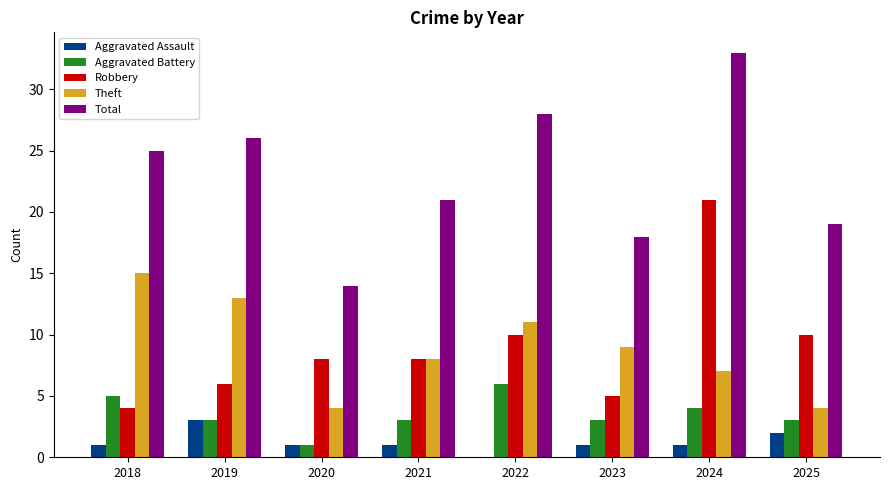

Which series has the widest spread of values?

Total